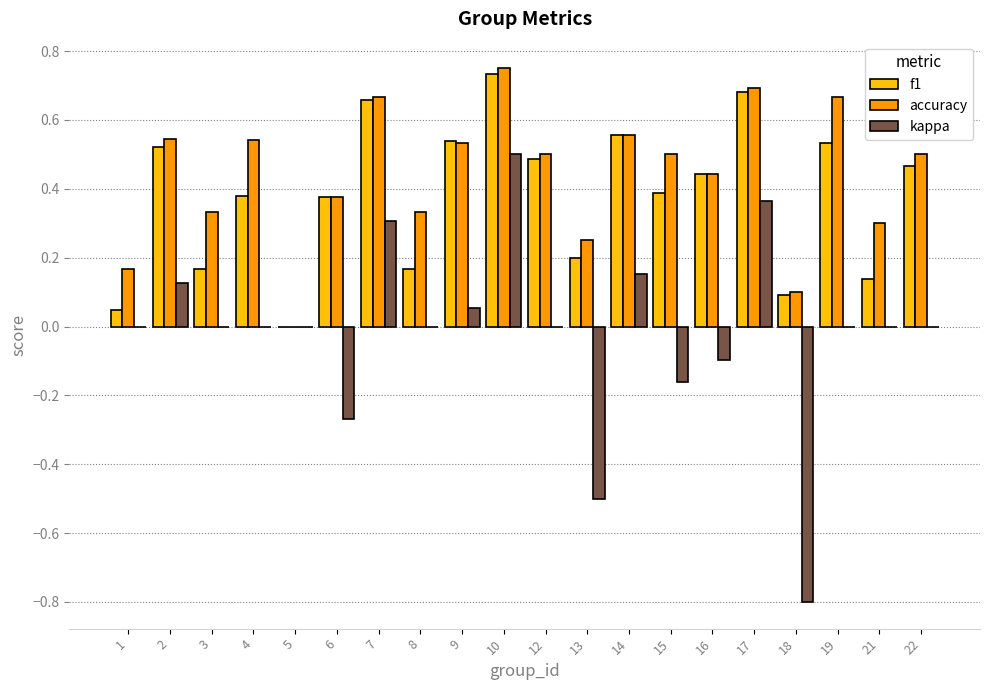

Where is f1 nearest to the value 0?

5